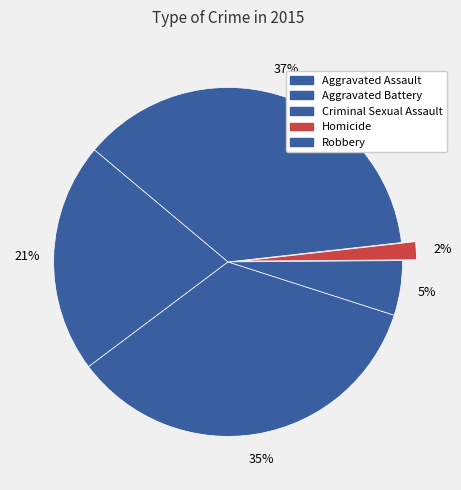

How many slices are in this pie chart?

5